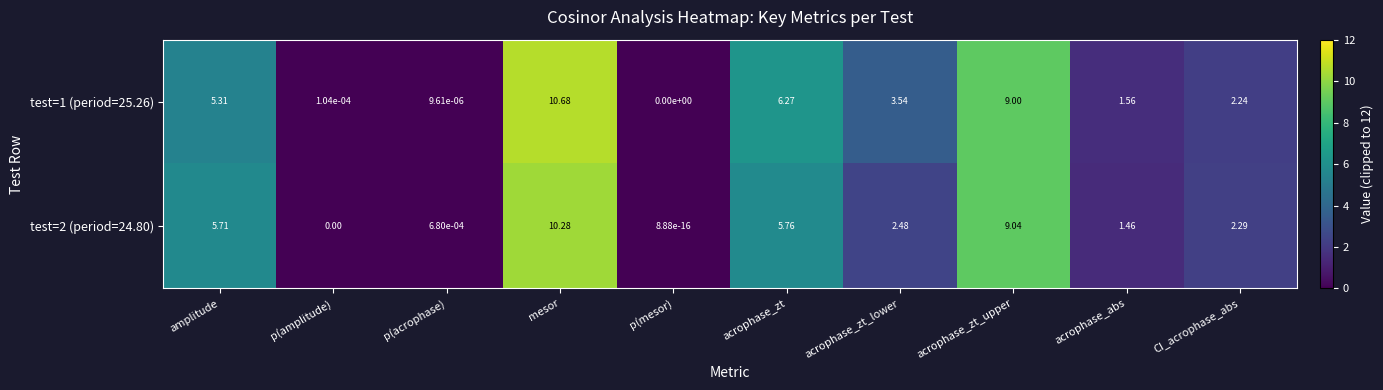

Between amplitude and p(acrophase), which series saw the biggest shift?

test=2 (period=24.80)